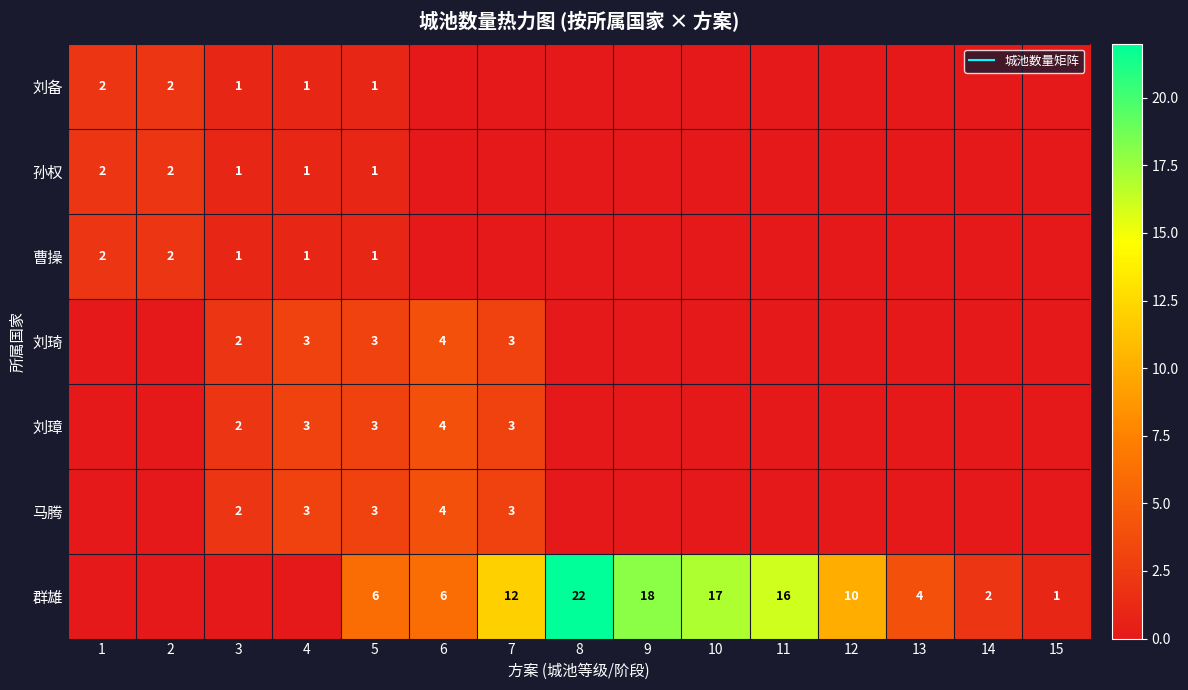

How many data points in 曹操 are above 0?

5